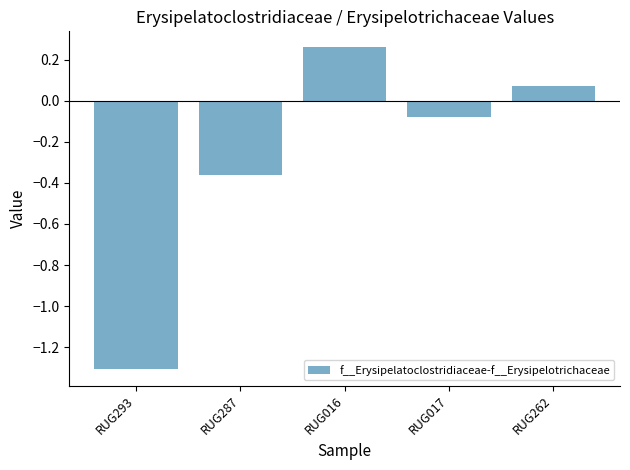

Which category has the lowest value across all series?

RUG293